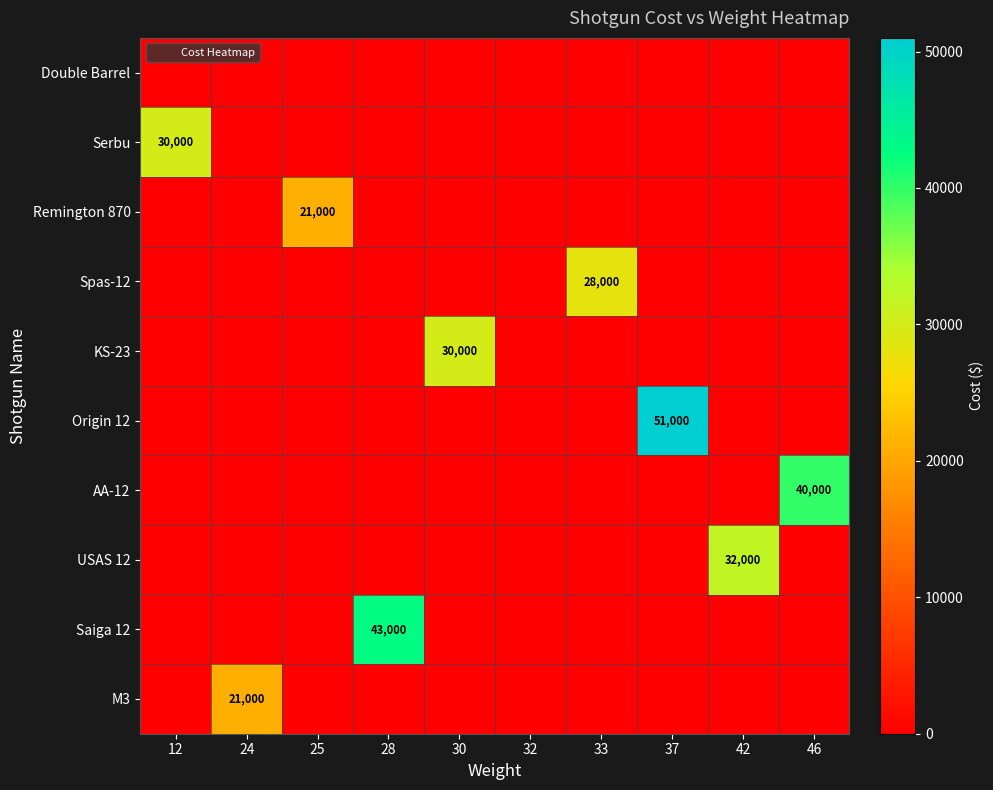

How many series are shown in this chart?

10